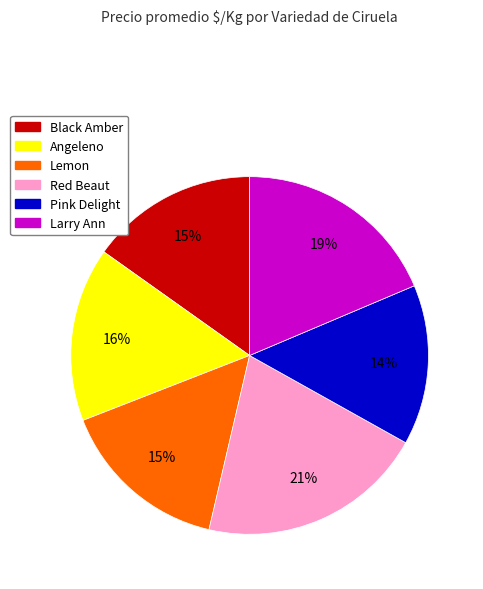

Combined, do Larry Ann and Lemon account for over 50%?

No